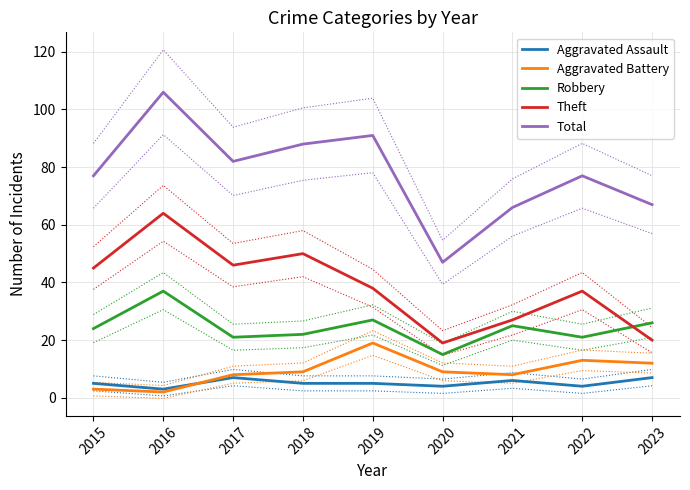

Which series changed the most between 2018 and 2019?

Theft